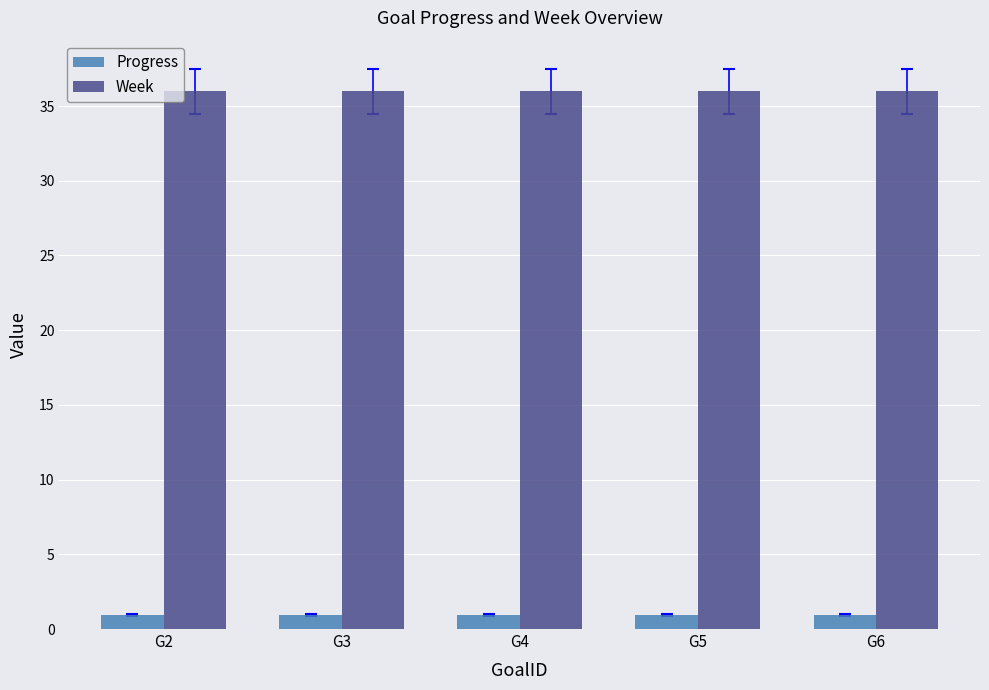

How many bars are there in each group?

2